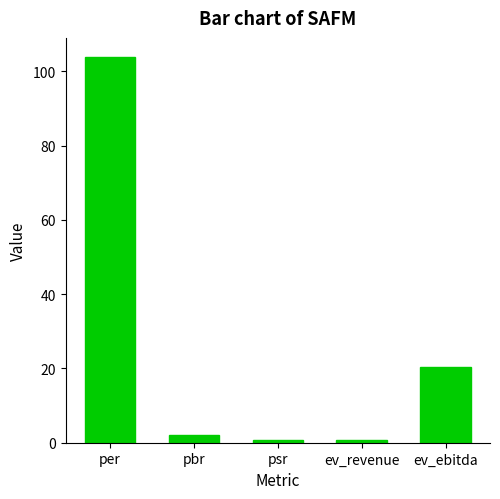

What is the label of the 3rd bar from the left?

psr